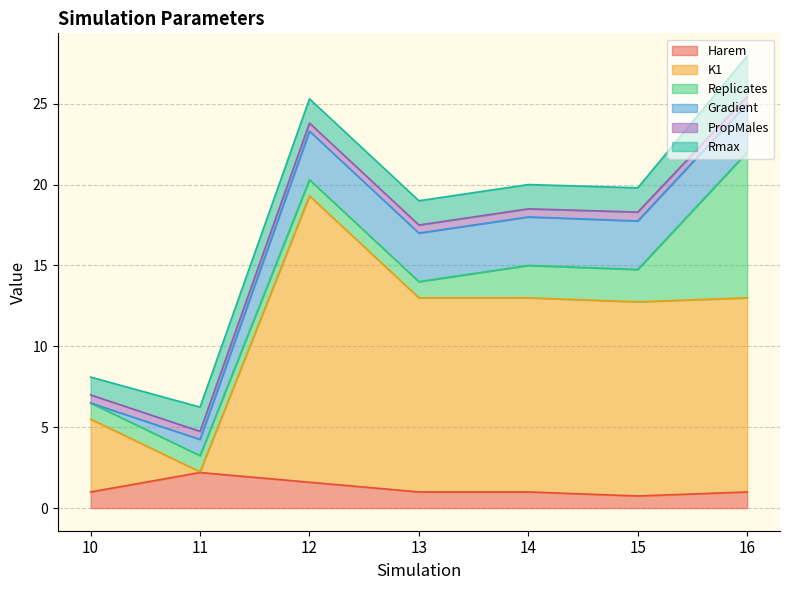

How many interior local peaks does the Harem series have?

1